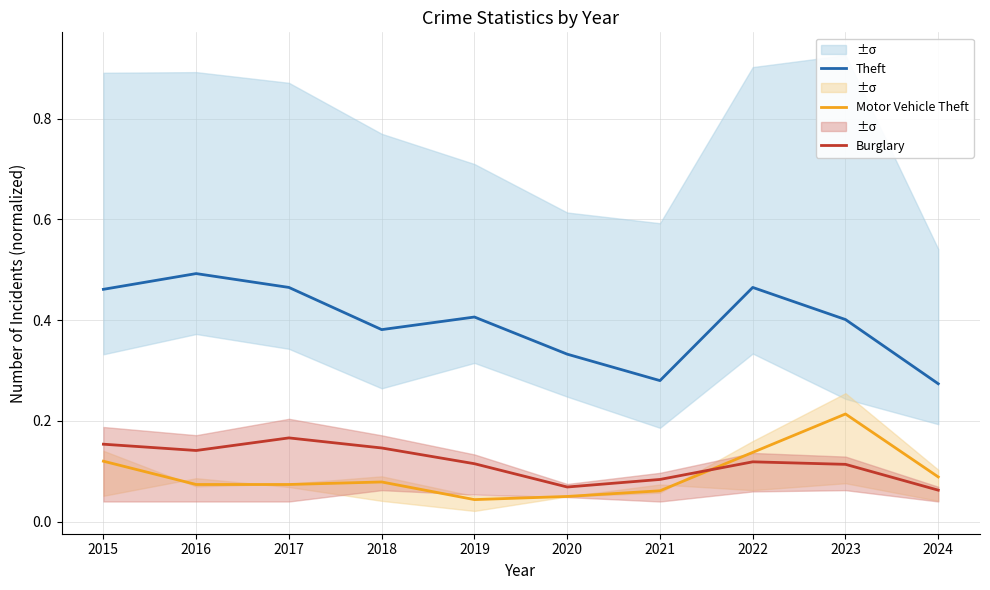

True or false: Burglary has more than 0 points higher than both neighbors.

True